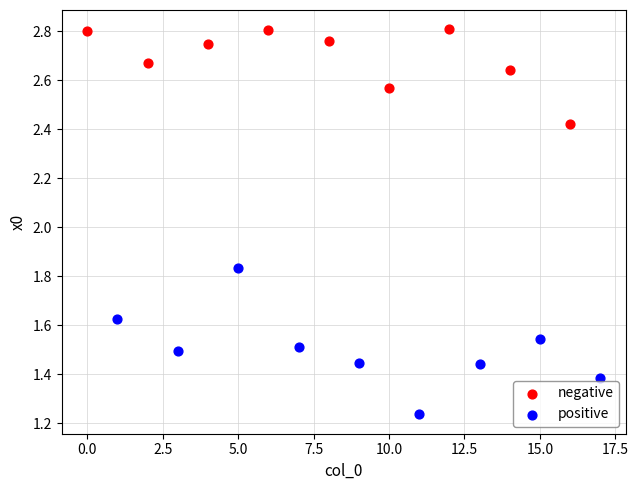

Which series reaches the minimum Y coordinate?

positive